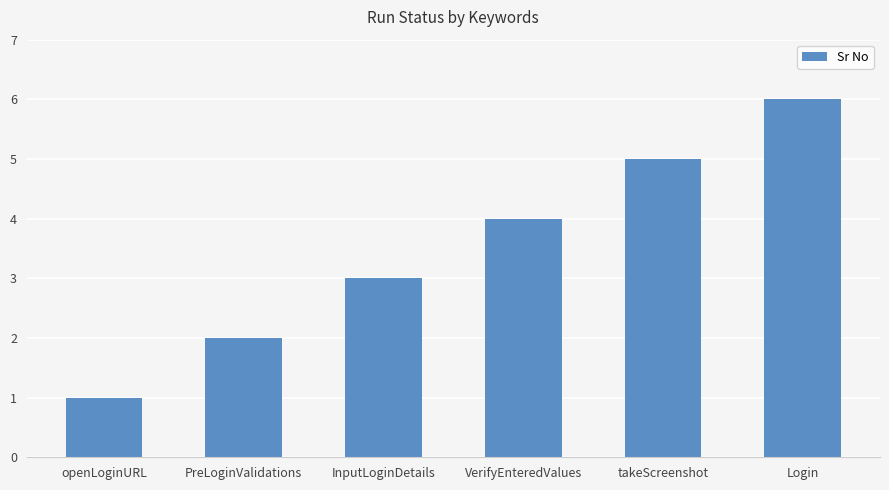

Rank the categories by value from lowest to highest.

openLoginURL, PreLoginValidations, InputLoginDetails, VerifyEnteredValues, takeScreenshot, Login